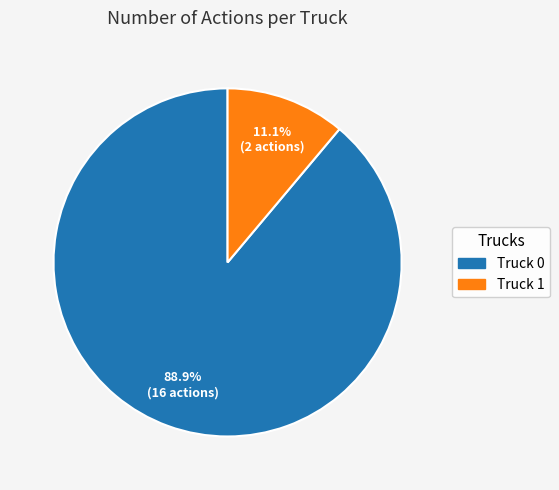

Is there a majority slice in this chart?

Yes